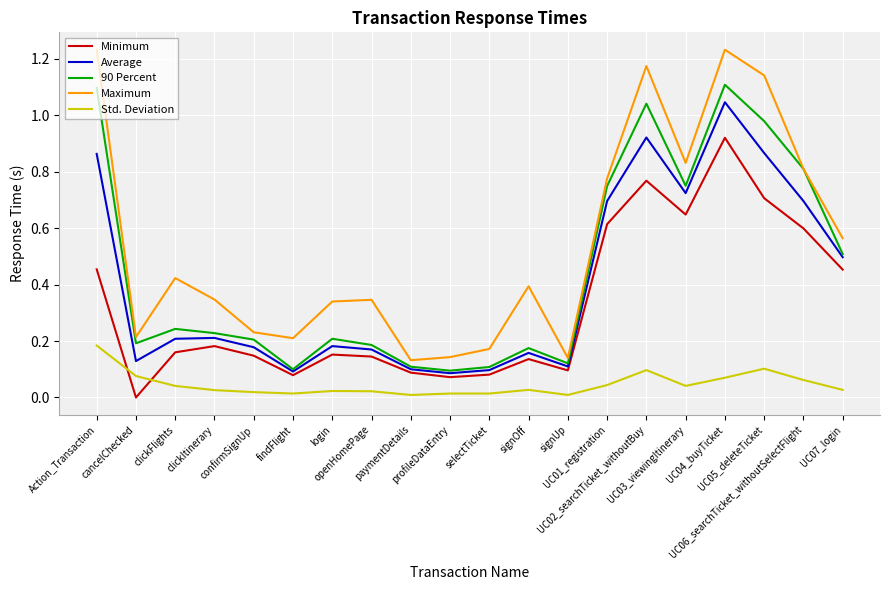

Which series has the largest range (max minus min)?

Maximum